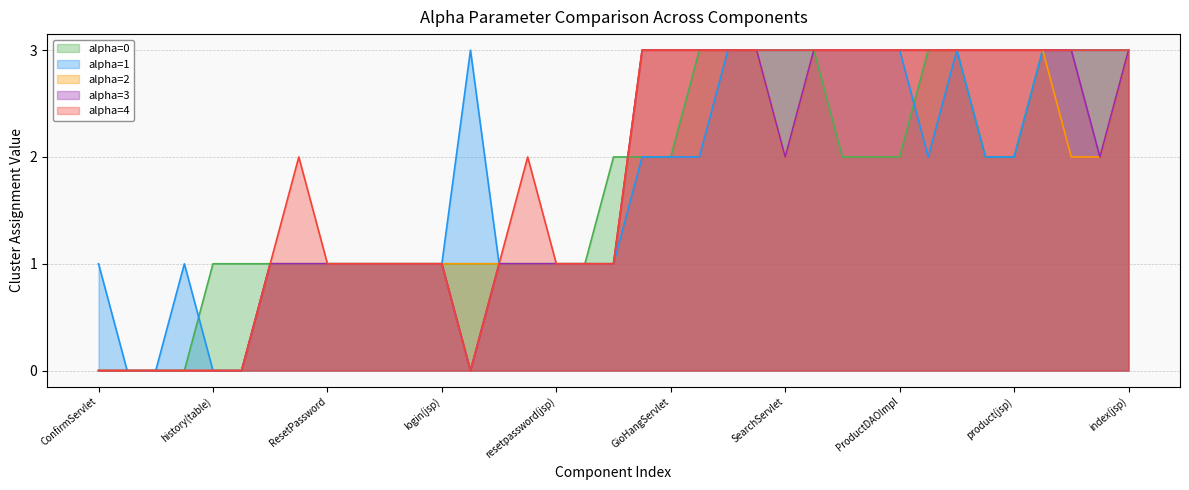

What is the difference between the maximum and minimum values in the alpha=4 series?

3